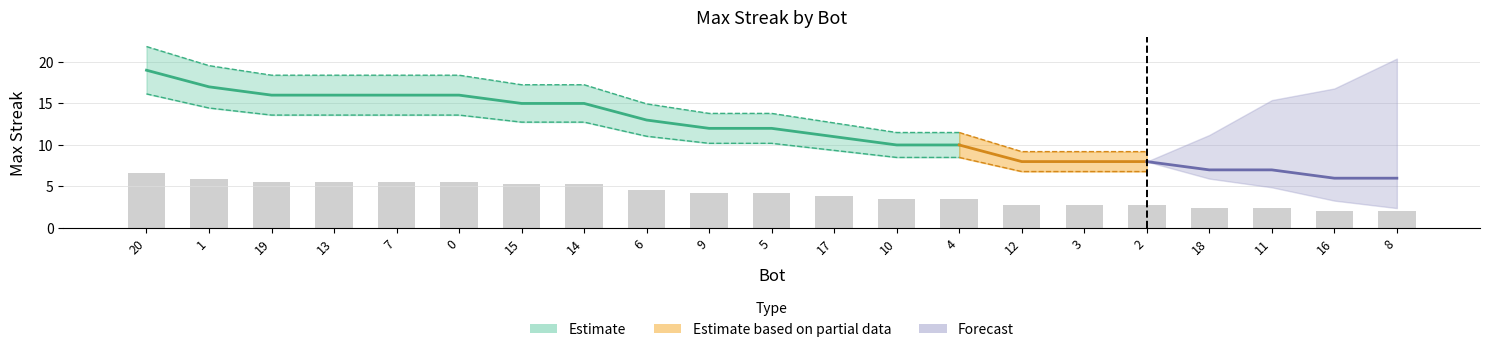

Does the chart contain stacked bars?

No